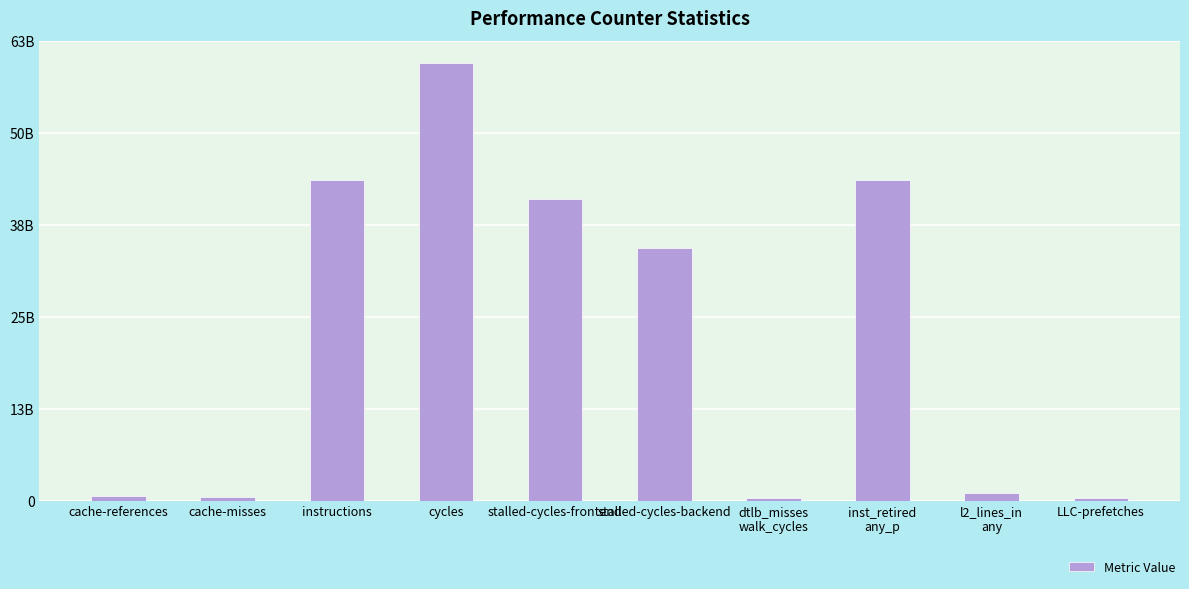

List the labels in order of value, largest first.

cycles, instructions, inst_retired
any_p, stalled-cycles-frontend, stalled-cycles-backend, l2_lines_in
any, cache-references, cache-misses, dtlb_misses
walk_cycles, LLC-prefetches